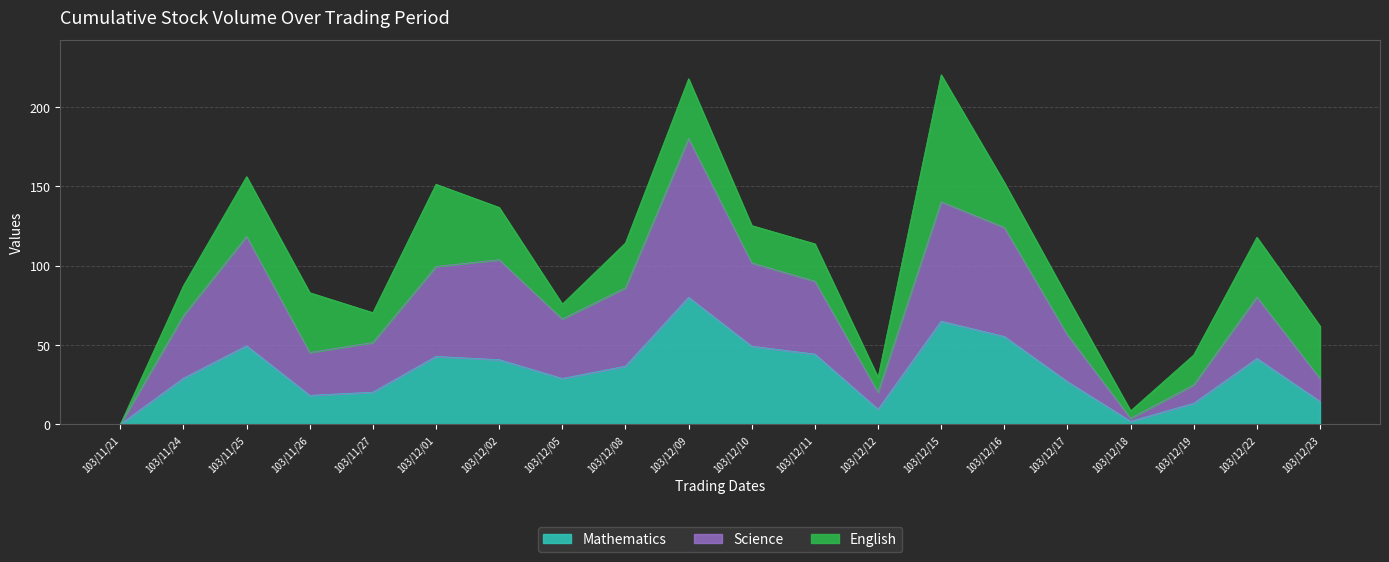

What is the value of the Science point at the 11th from the left?

101.7